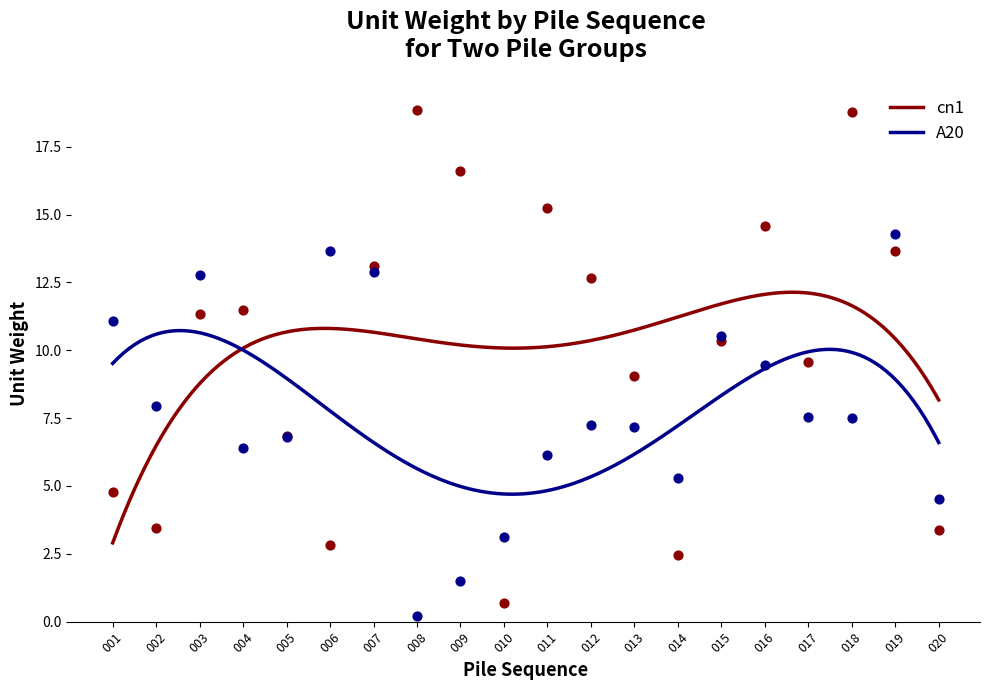

At which category is the sum across all series the highest?

019